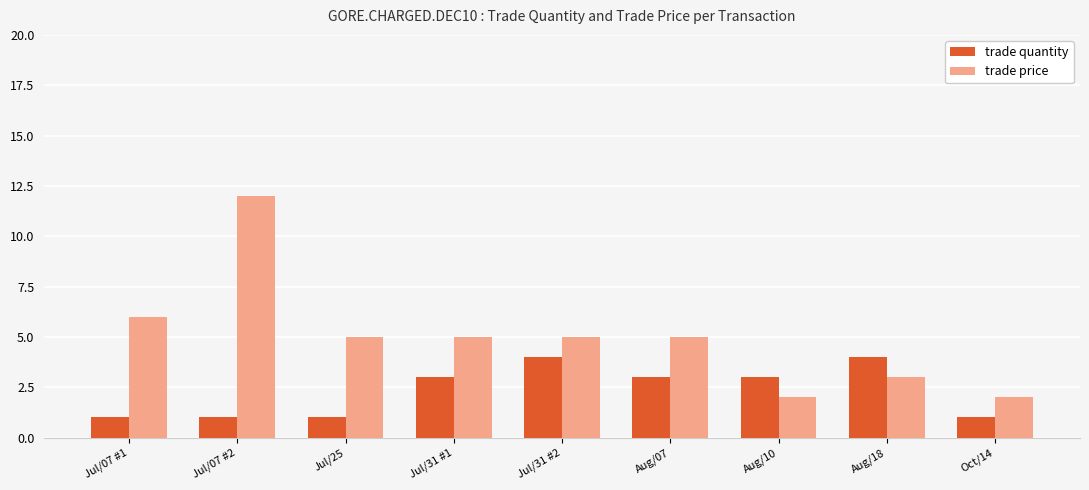

What is the difference between the trade price values at Jul/07 #2 and Oct/14?

10